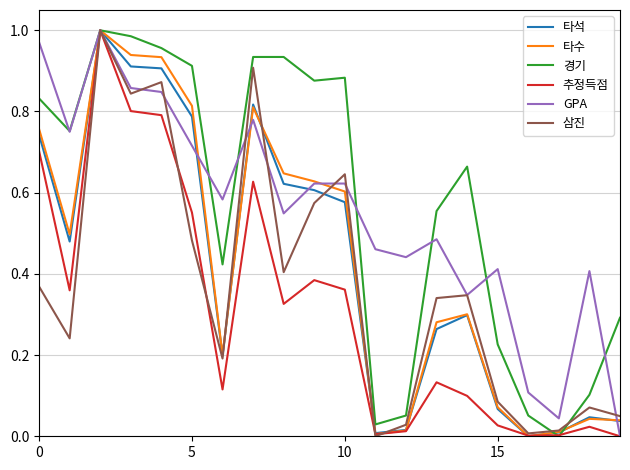

How many intersections are there between 추정득점 and 삼진?

4